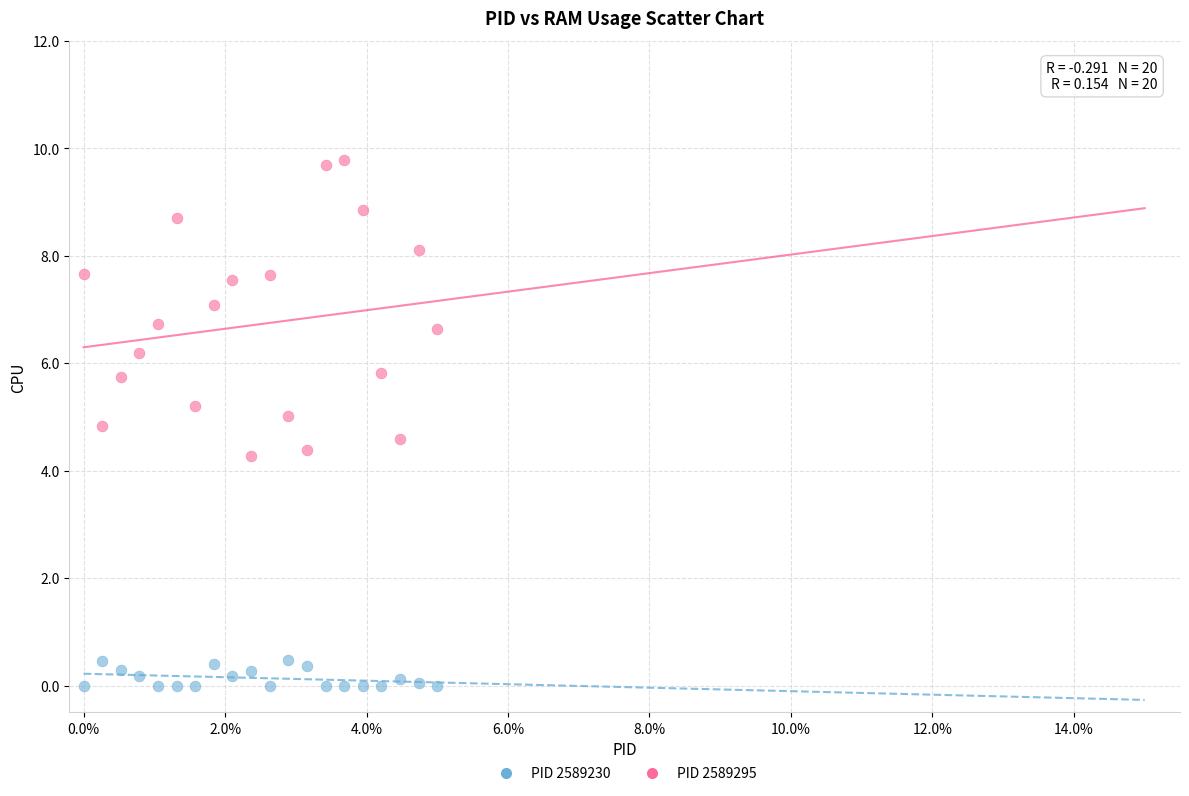

Which series has the widest spread of Y values?

PID 2589295